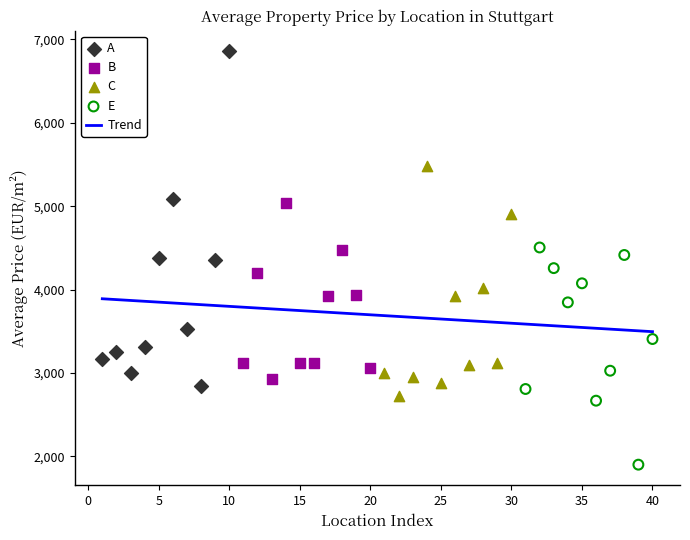

Which series has the widest spread of Y values?

A